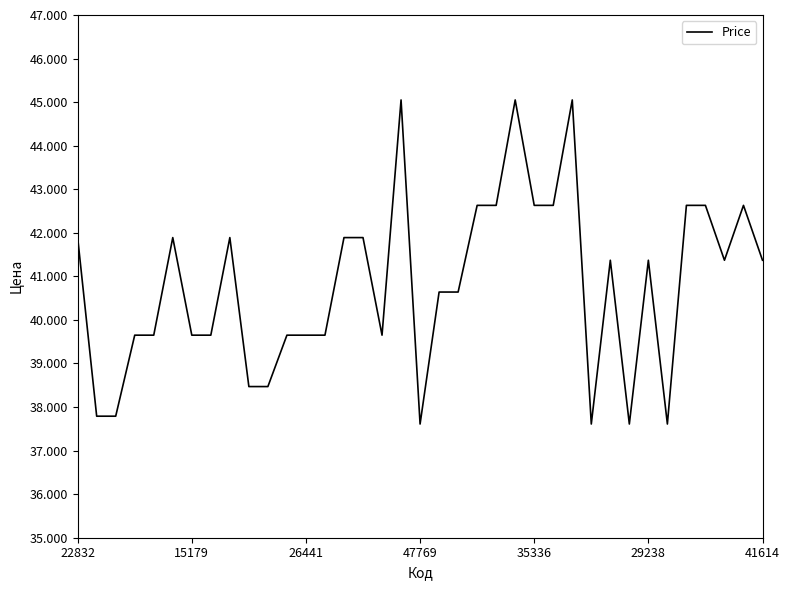

How many values are below 41?

18